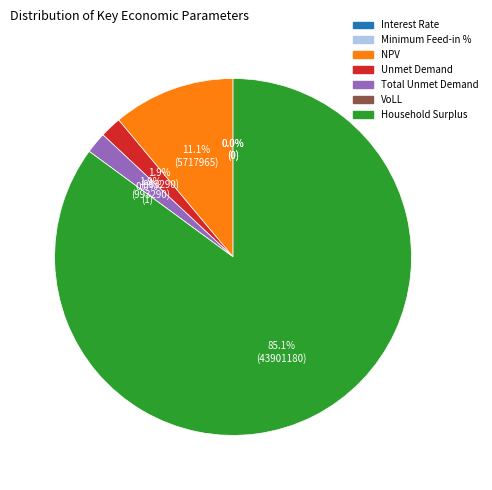

True or false: Unmet Demand accounts for 11% of the total.

False